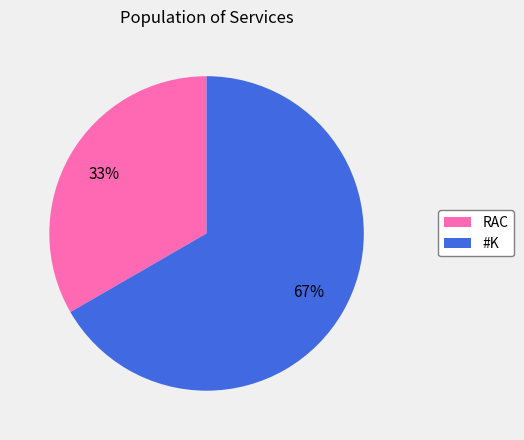

To the nearest percent, what portion does #K represent?

67%